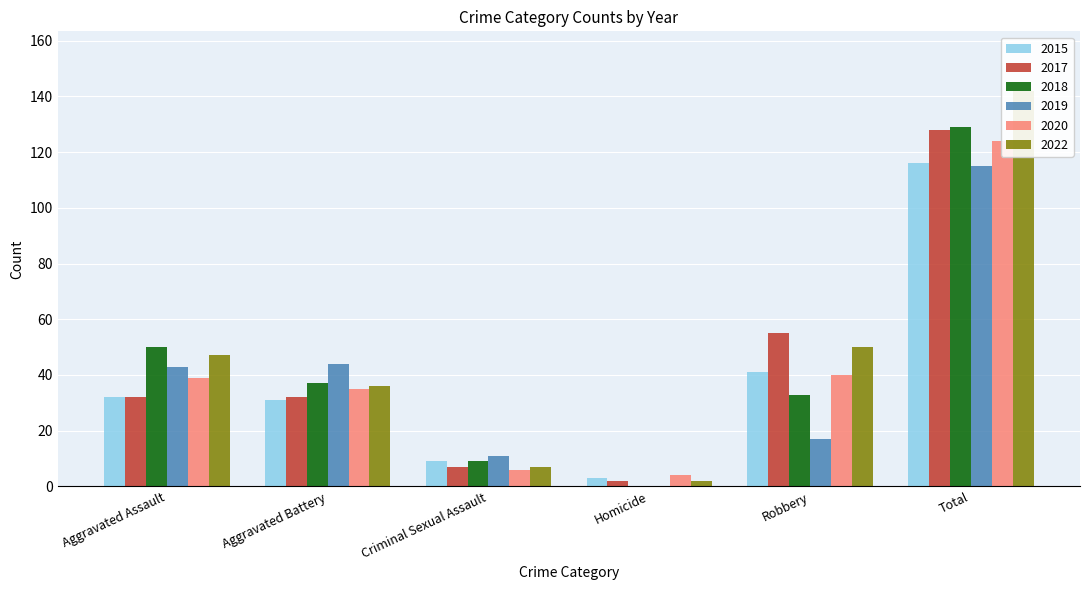

How many groups of bars are there?

6